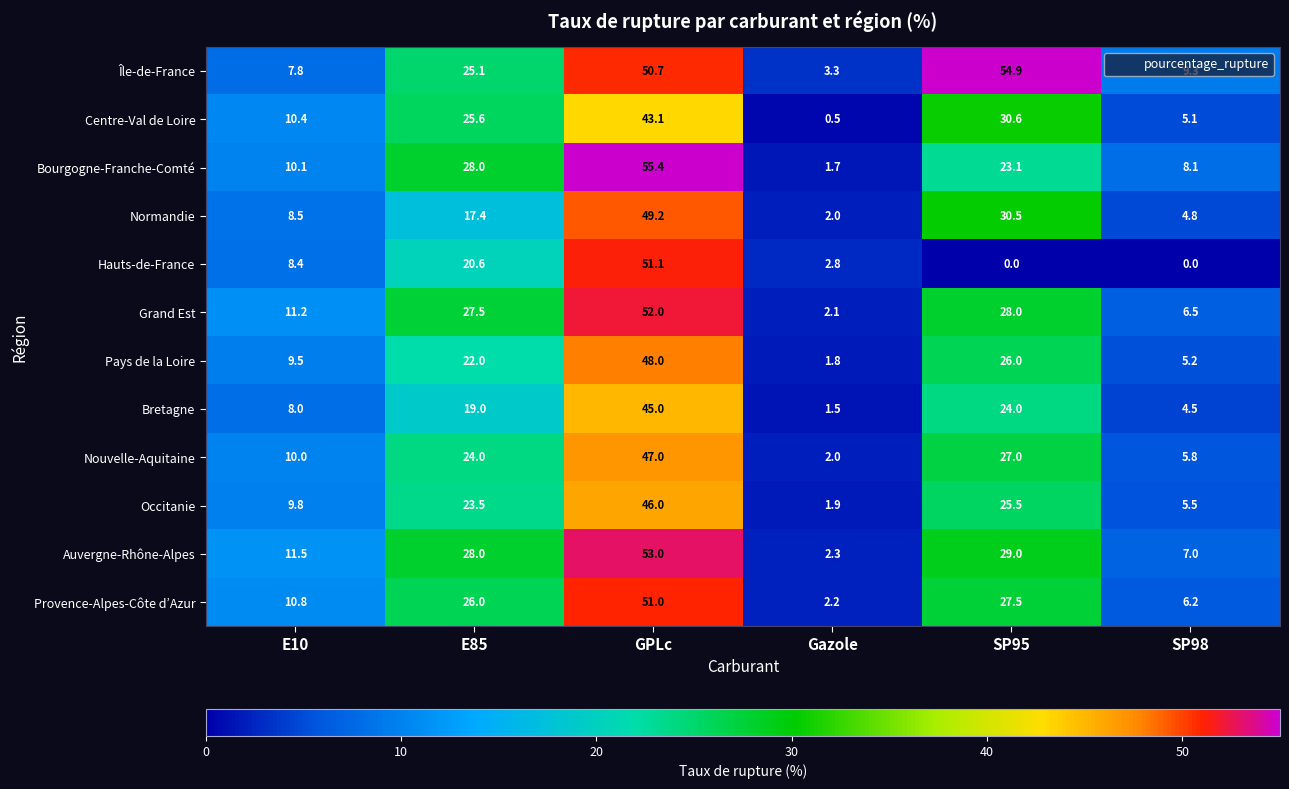

At how many categories does at least one series exceed 9?

5